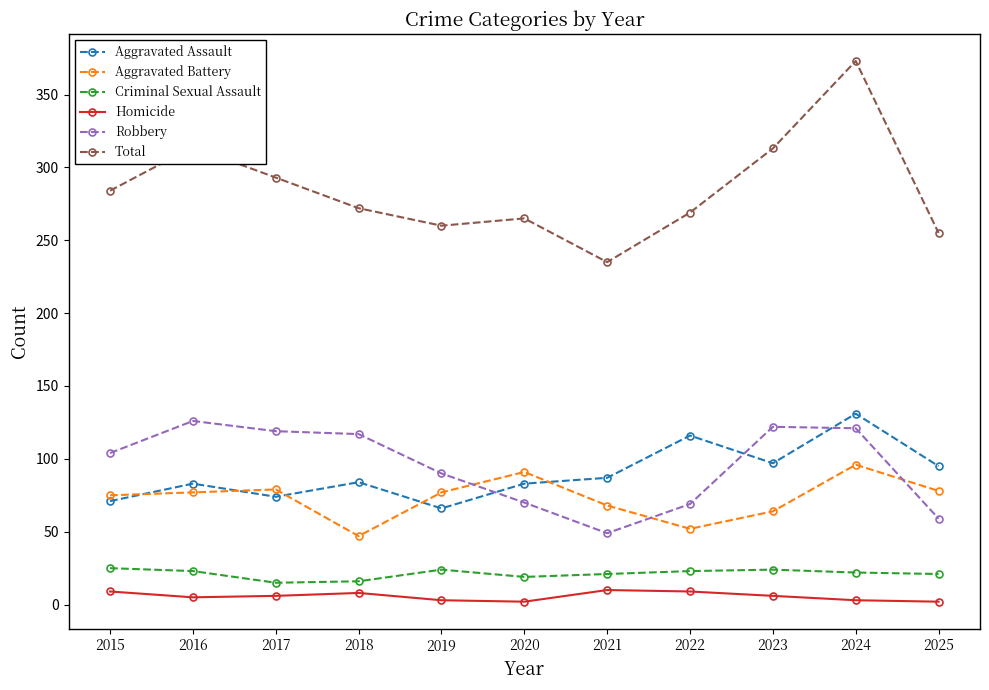

At 2016, list the series in order from smallest to largest.

Homicide, Criminal Sexual Assault, Aggravated Battery, Aggravated Assault, Robbery, Total